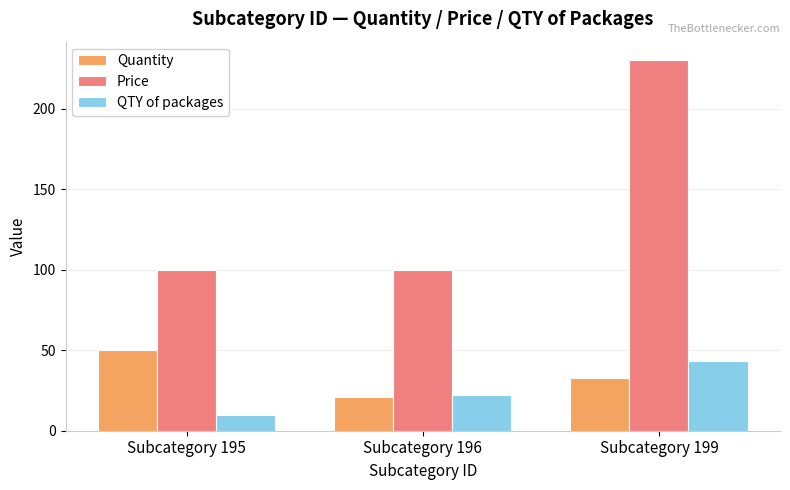

At Subcategory 199, list the series in order from largest to smallest.

Price, QTY of packages, Quantity